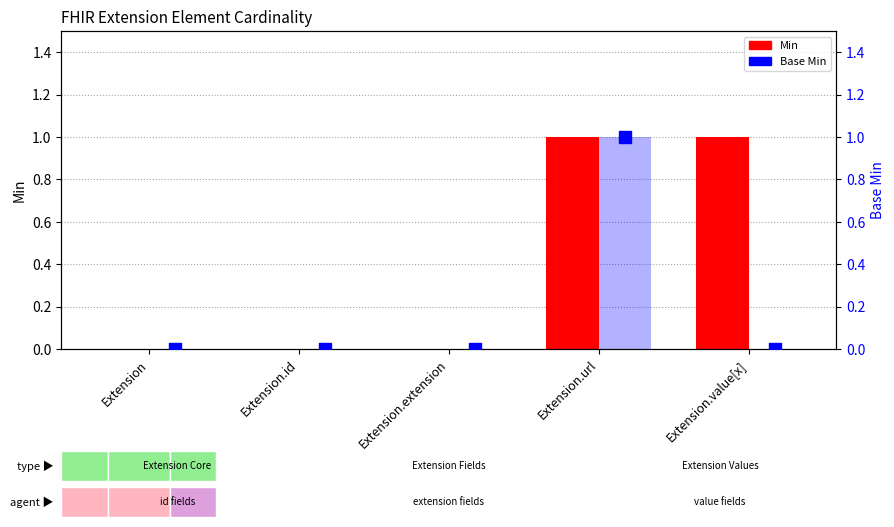

Is the value of Base Min at Extension.id greater than the value of Min at Extension.id?

No